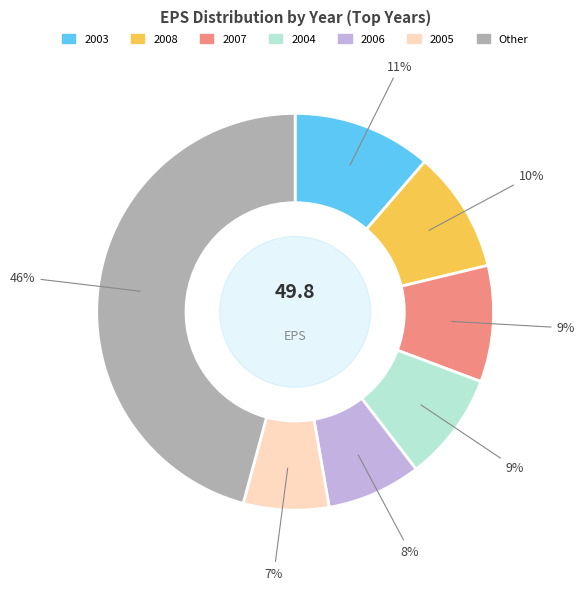

Is there any slice that represents more than half of the pie?

No